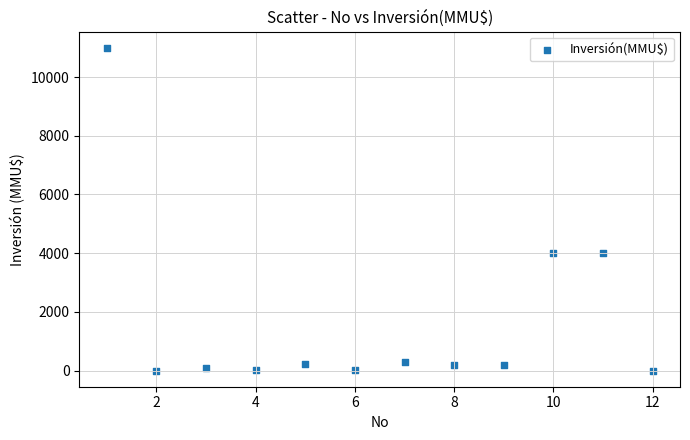

What is the range of X values (max minus min)?

11